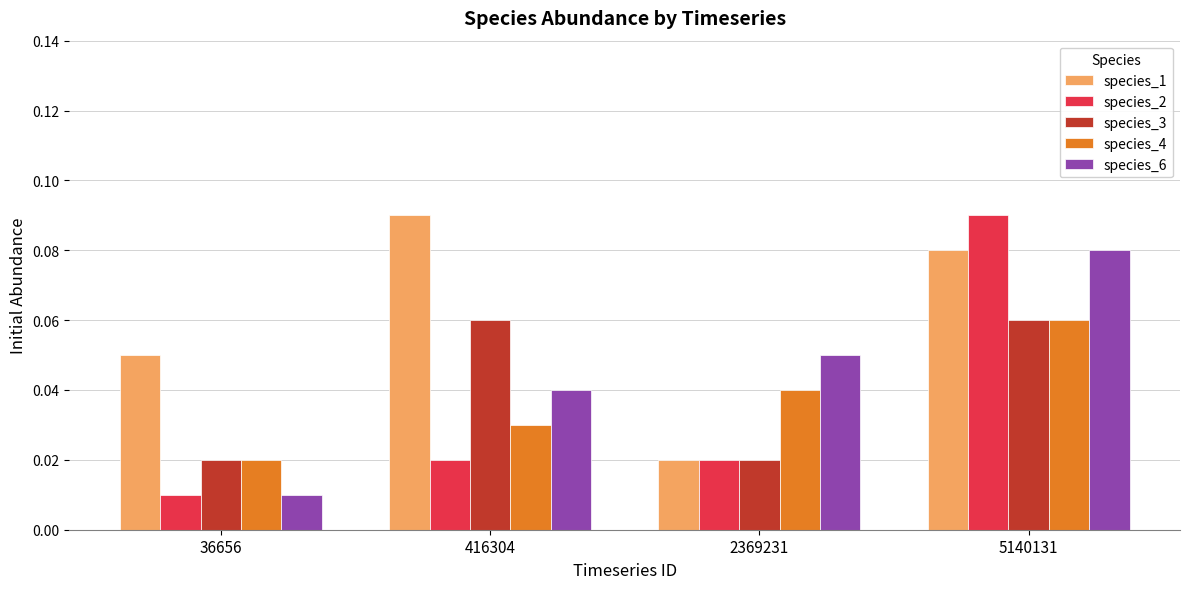

How many species_1 values are between 0 and 1?

4